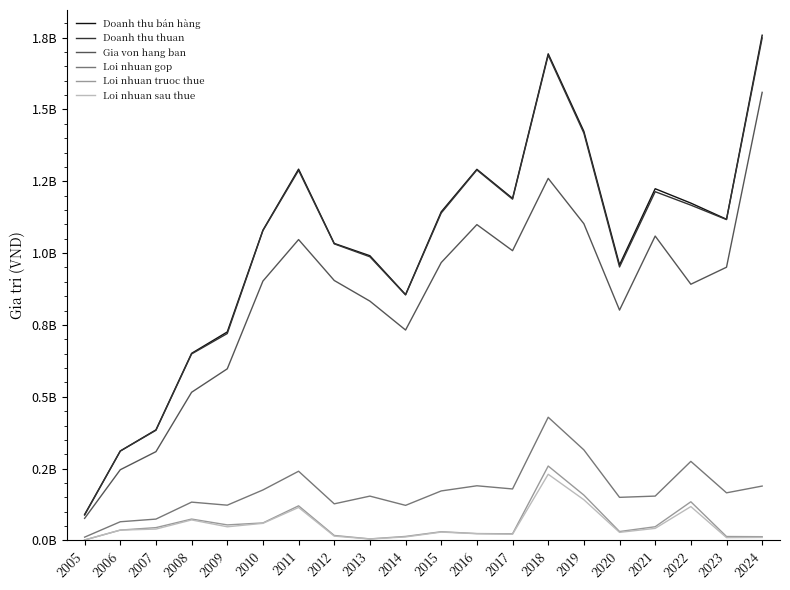

What is the value of the Loi nhuan sau thue point at the 9th from the left?

5148218